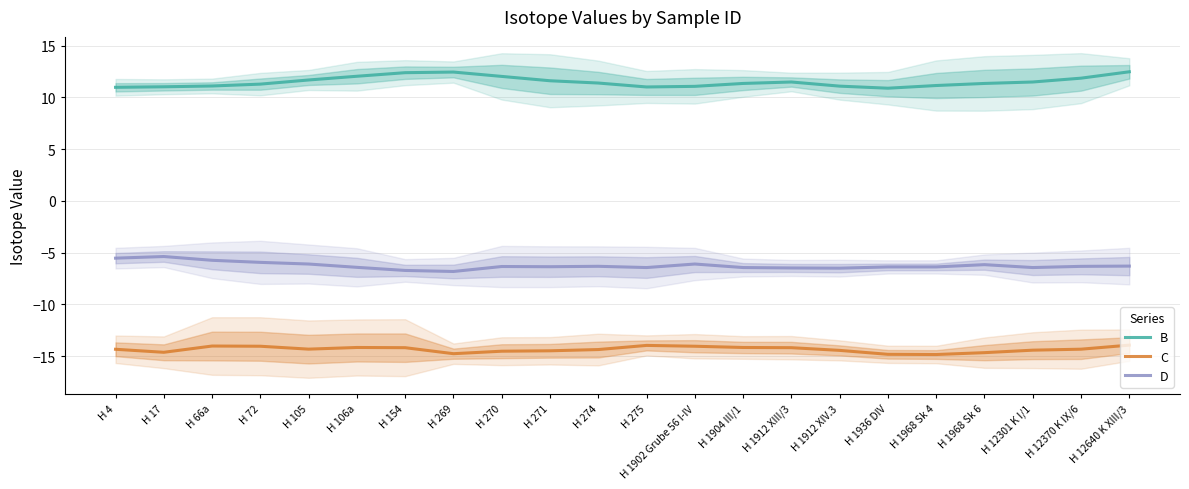

At which category does the chart reach its minimum across all series?

H 1968 Sk 4